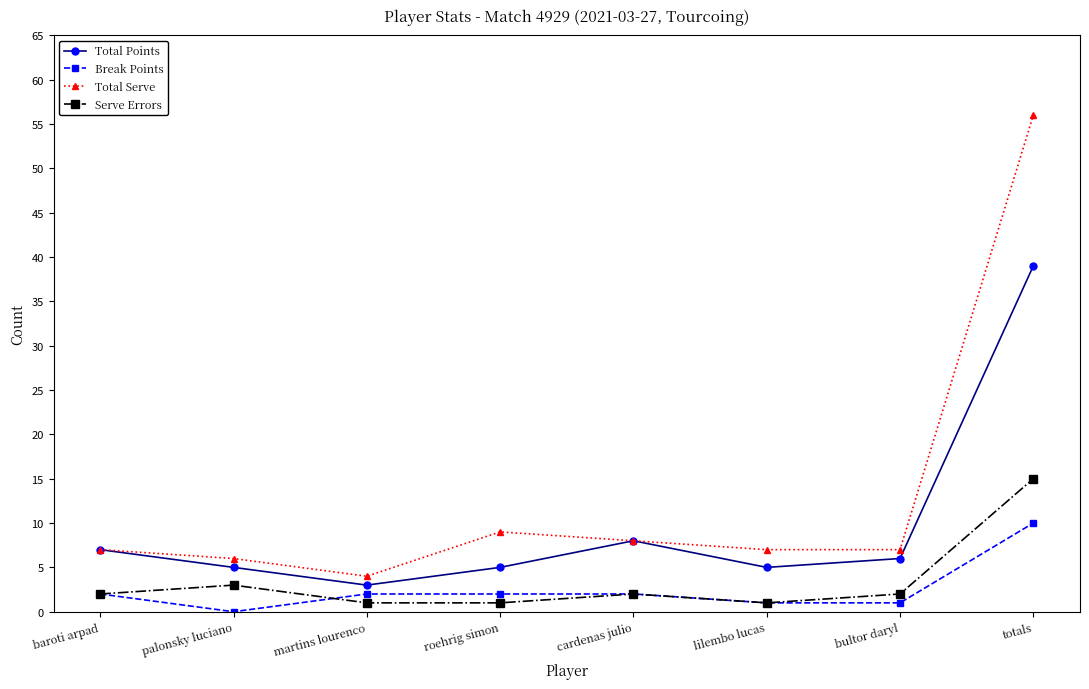

Is the value of Total Points at bultor daryl greater than the value of Break Points at palonsky luciano?

Yes